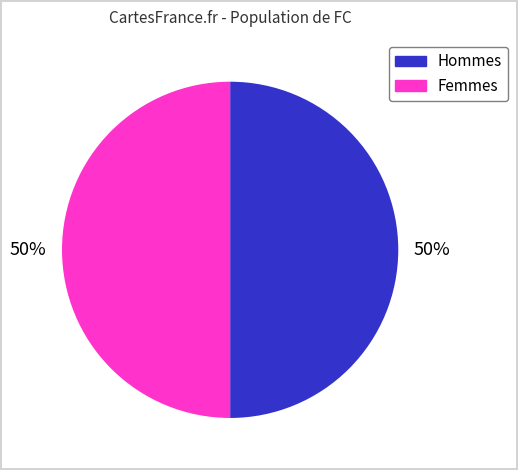

To the nearest percent, what is the average slice percentage?

50%